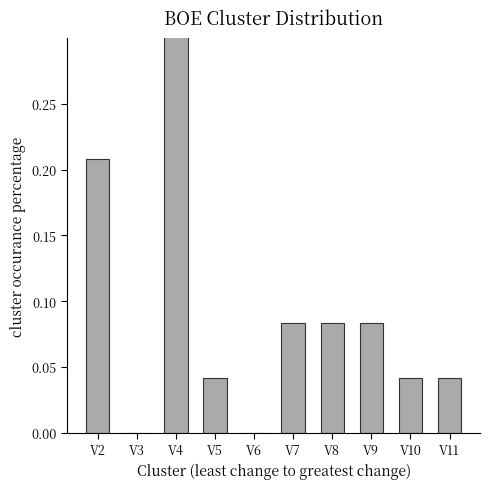

Is it true that the value at V3 is 0.0?

True